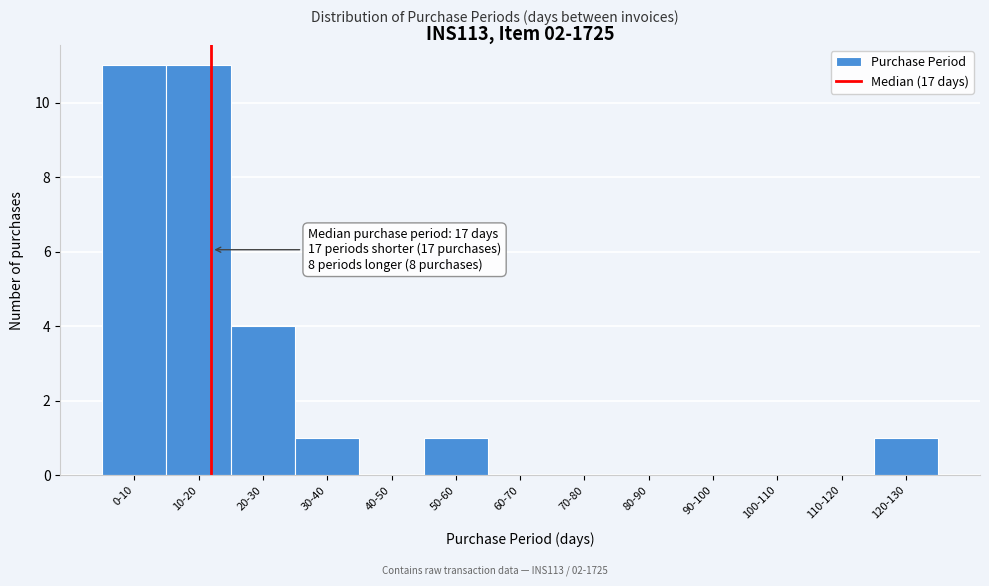

Reading right to left, what are all the values shown in this chart?

120-130=1	110-120=0	100-110=0	90-100=0	80-90=0	70-80=0	60-70=0	50-60=1	40-50=0	30-40=1	20-30=4	10-20=11	0-10=11